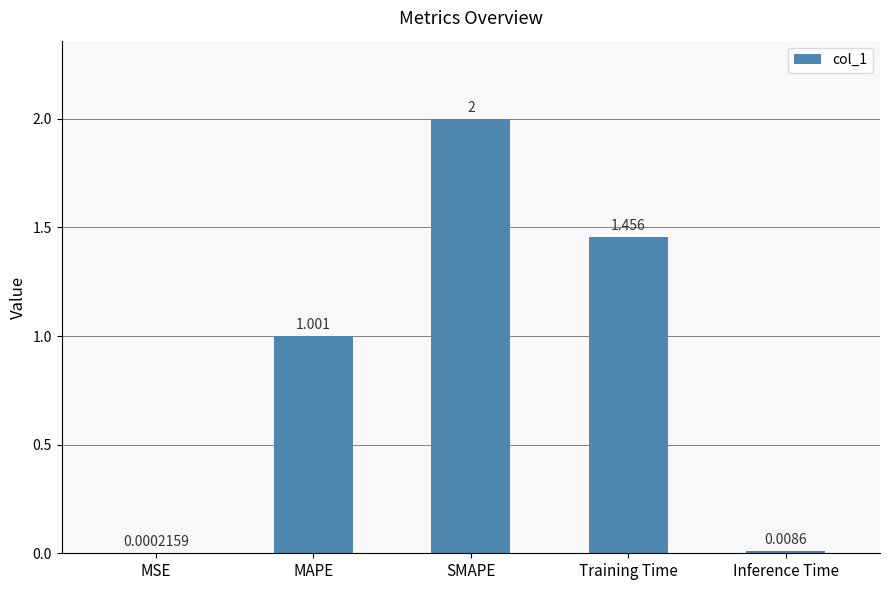

At which category does the chart reach its peak across all series?

SMAPE